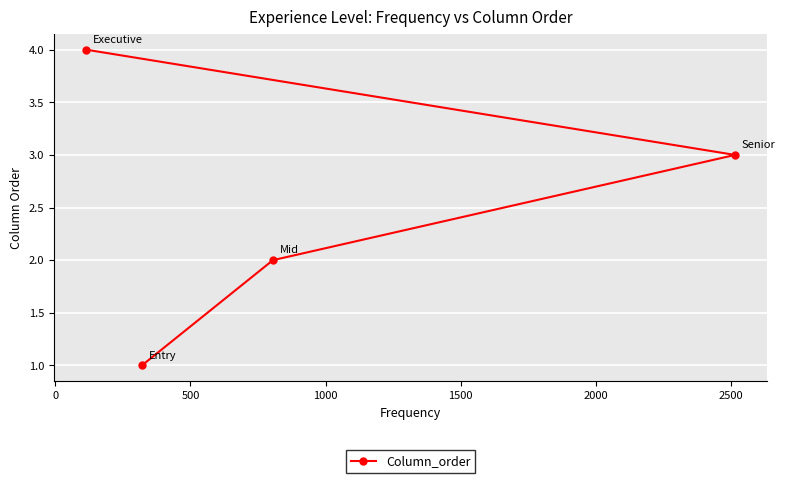

Count the values in the range 2 to 4.

3